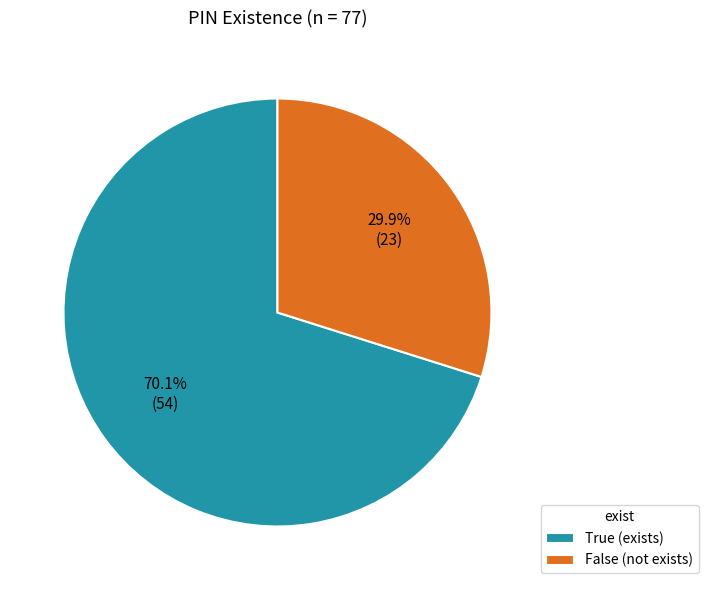

What is the smallest slice in the pie chart?

False